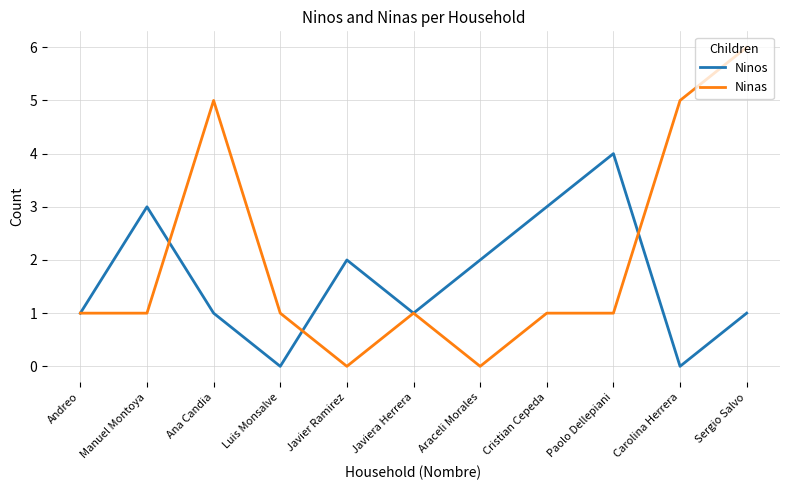

What position from the right is Sergio Salvo?

1